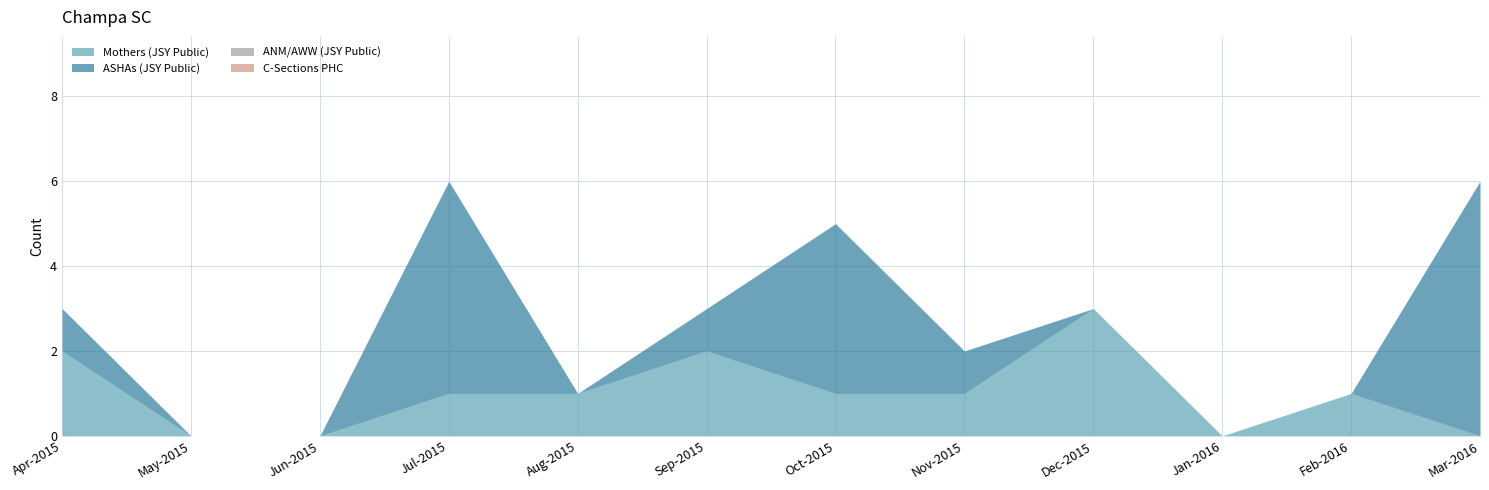

The value of Mothers (JSY Public) at May-2015 is 0. True or false?

True